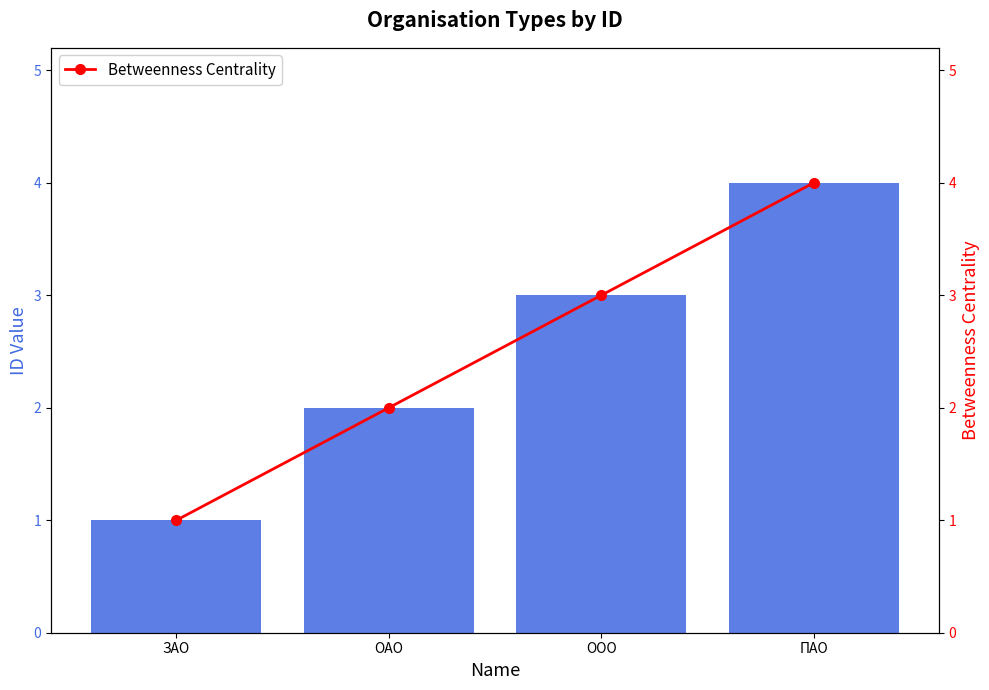

Which series has the largest total across all categories?

id